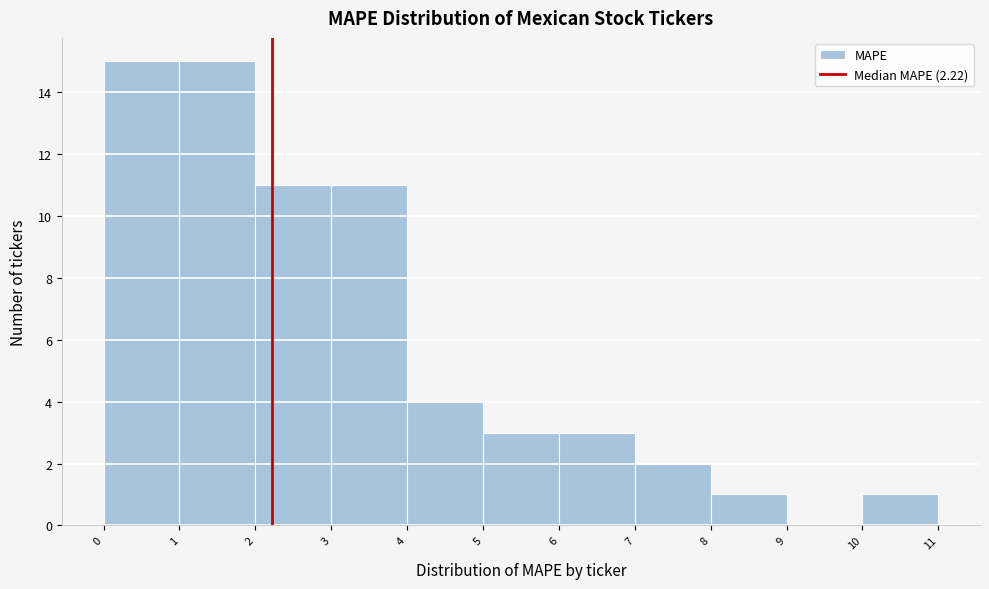

Reading left to right, transcribe this chart: for each bar, give the range it covers on the x-axis and its height. The values are not printed on the chart, so give them approximately, as read against the axis.

0 to 1: 15
1 to 2: 15
2 to 3: 11
3 to 4: 11
4 to 5: 4
5 to 6: 3
6 to 7: 3
7 to 8: 2
8 to 9: 1
9 to 10: 0
10 to 11: 1